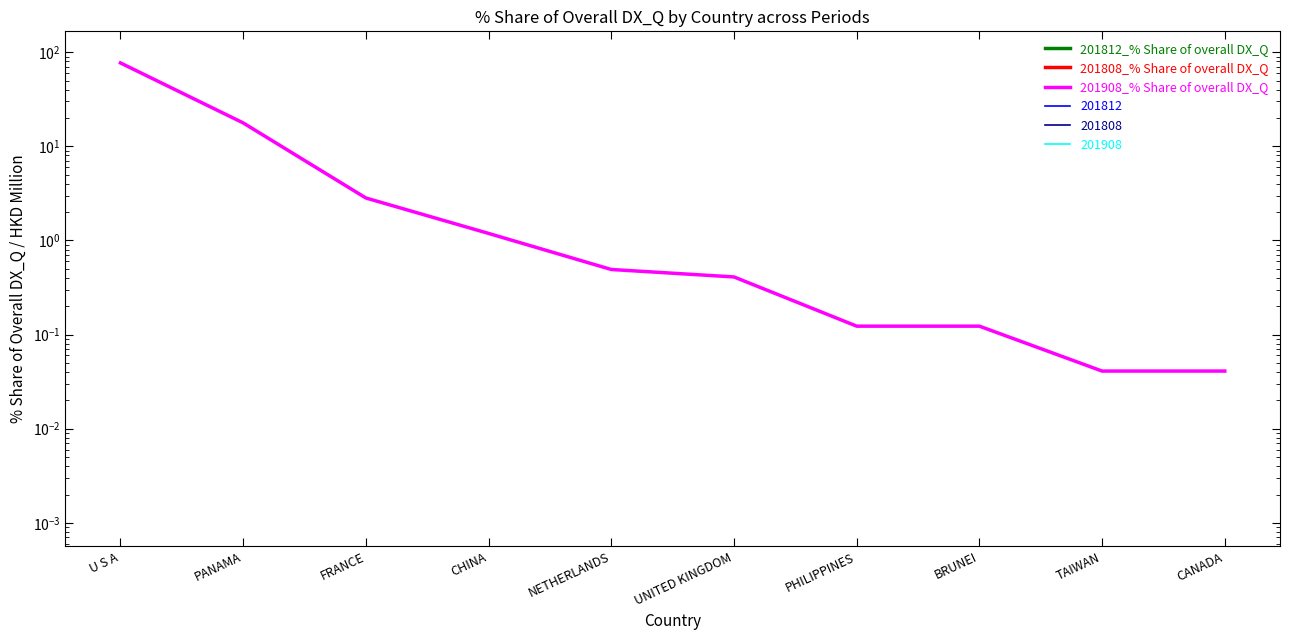

What is the label of the 9th point from the right?

PANAMA